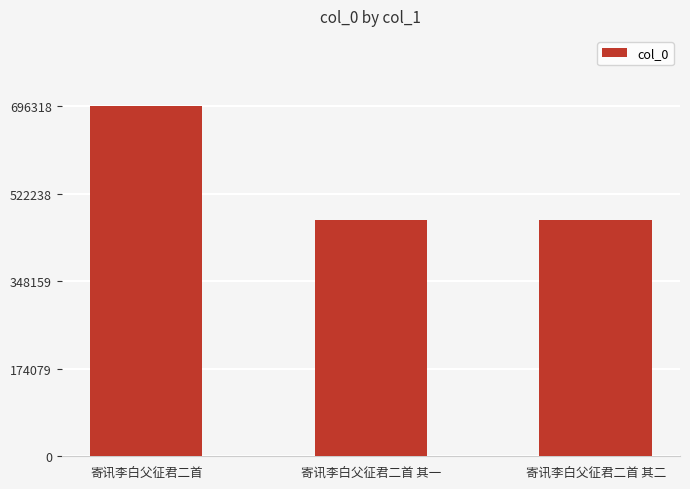

Between 寄讯李白父征君二首 and 寄讯李白父征君二首 其一, which is larger?

寄讯李白父征君二首